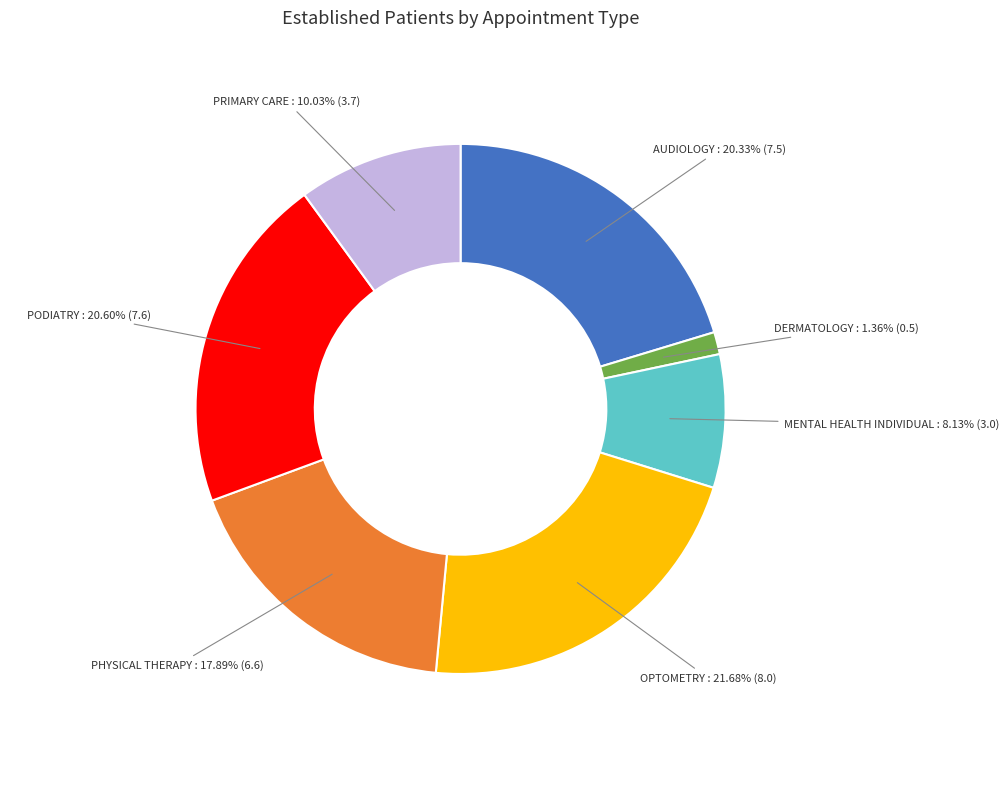

Is there a majority slice in this chart?

No